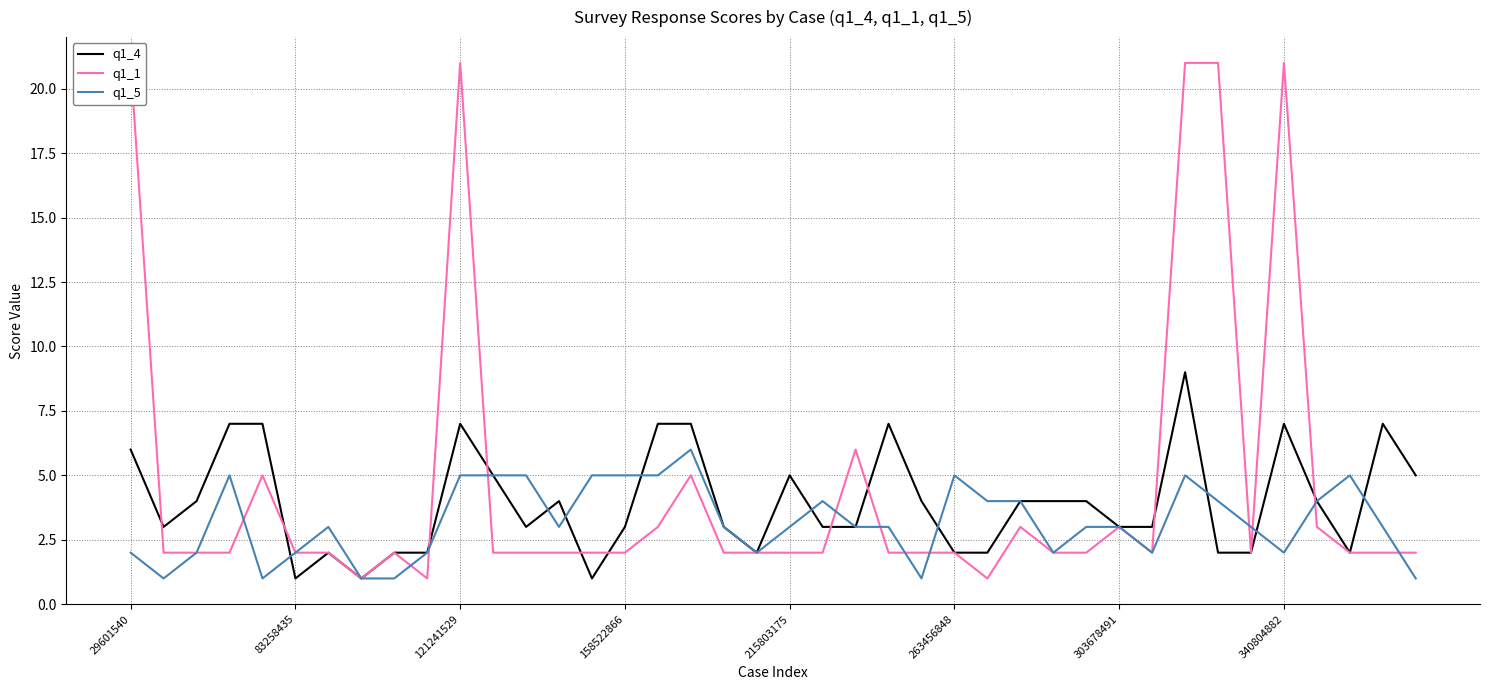

At how many categories does at least one series exceed 14?

5